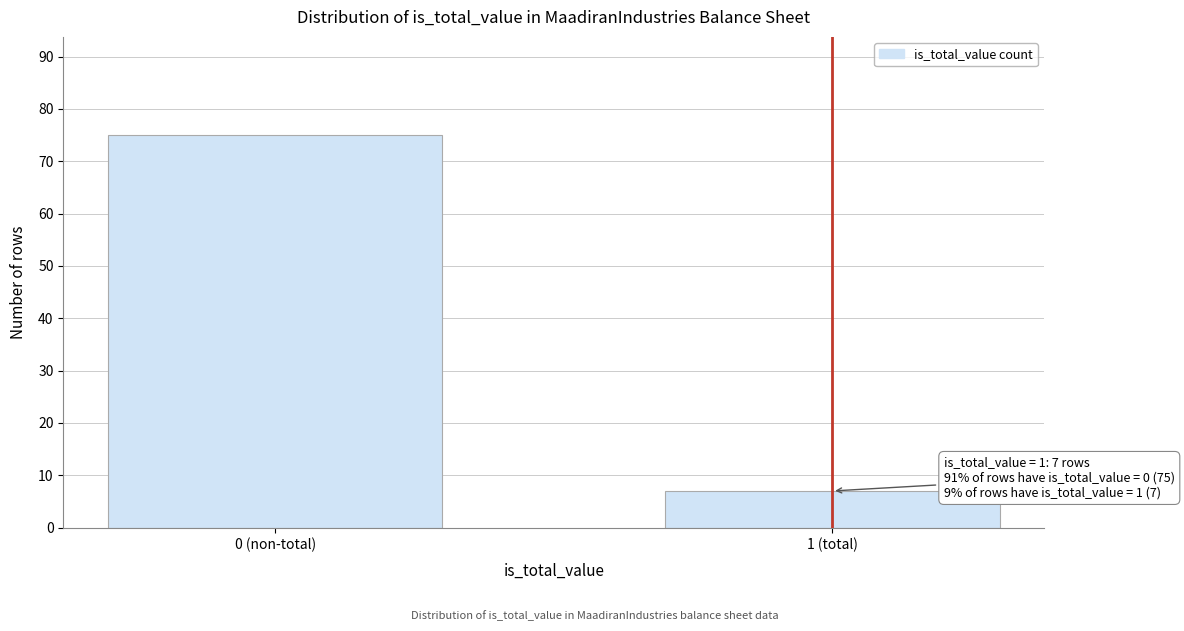

Reading left to right, transcribe all the data shown in this chart.

0 (non-total)=75	1 (total)=7